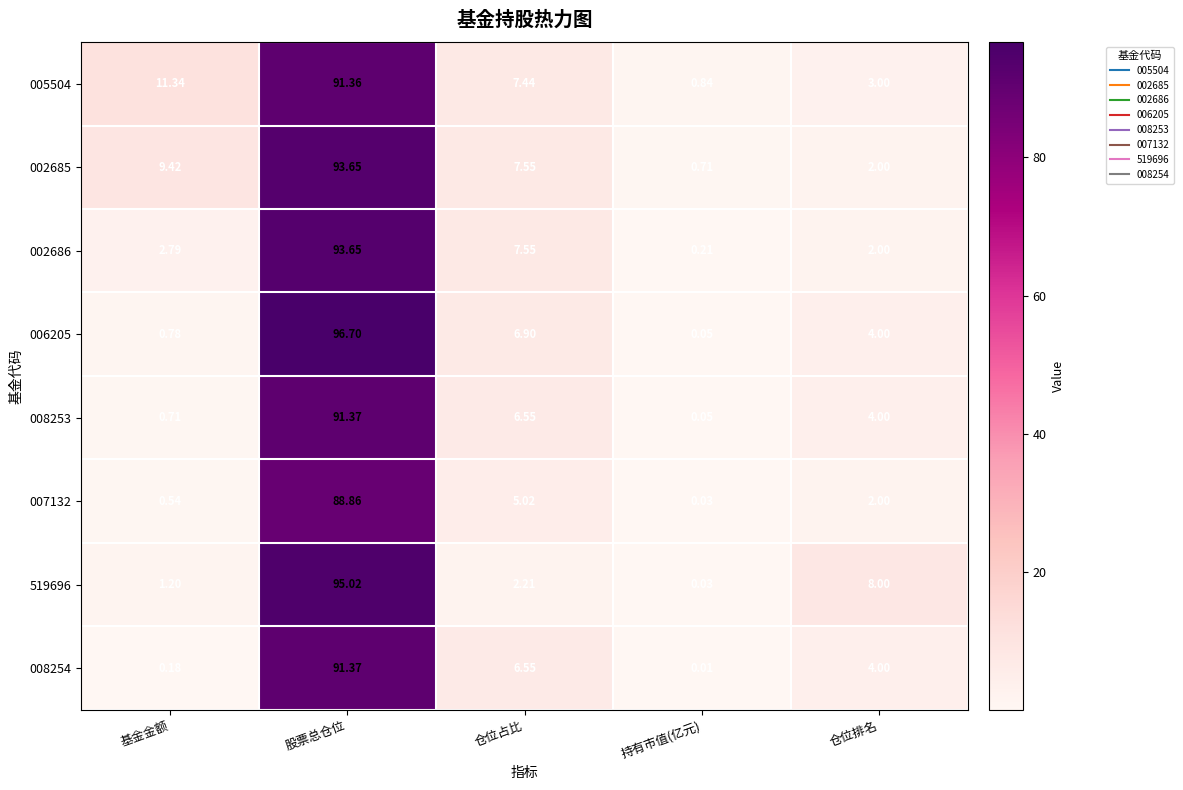

At which category is the sum across all series the highest?

股票总仓位